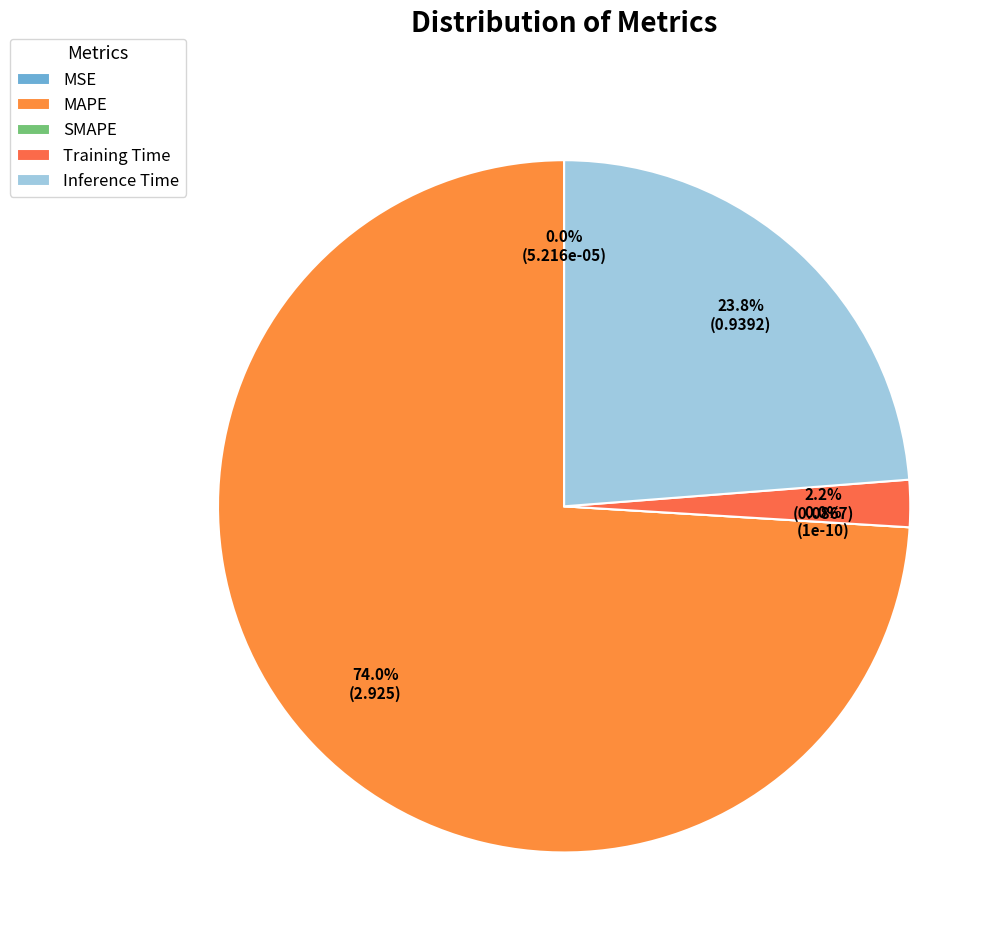

What is the total percentage of Training Time and Inference Time?

26.0%